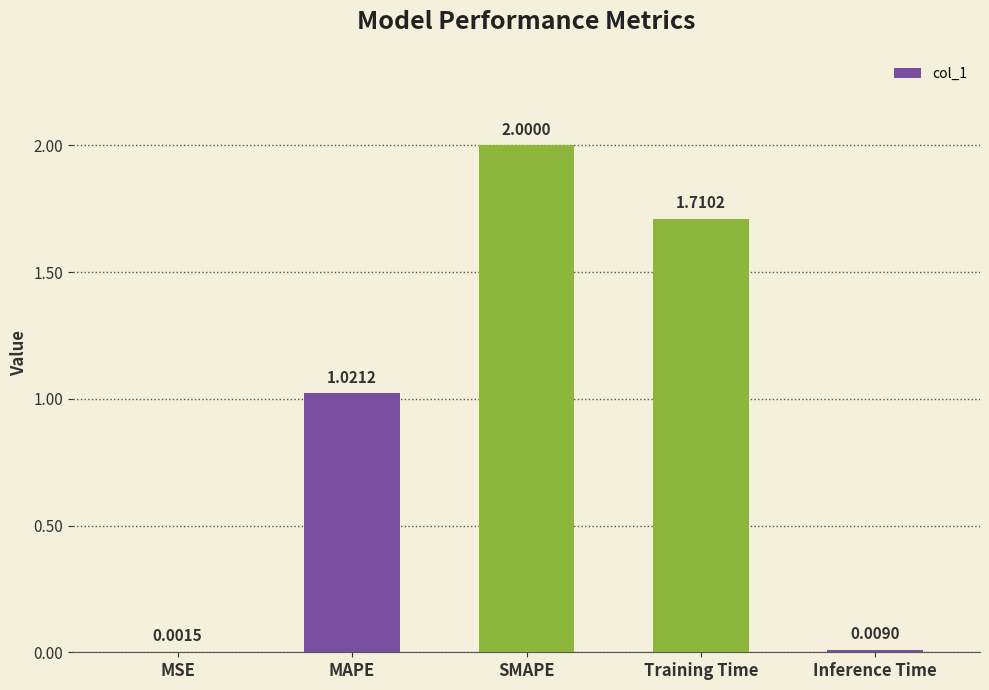

What is the sum of the values at Training Time and MAPE?

2.7